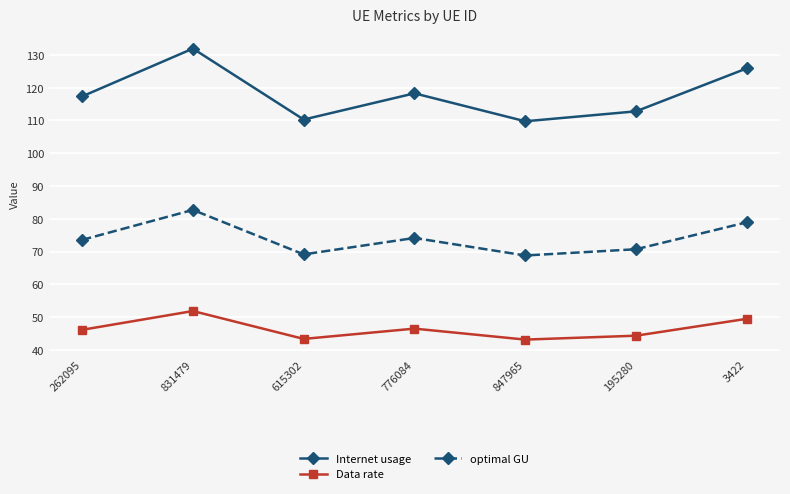

What is the value of the optimal GU point at the 1st from the left?

73.6